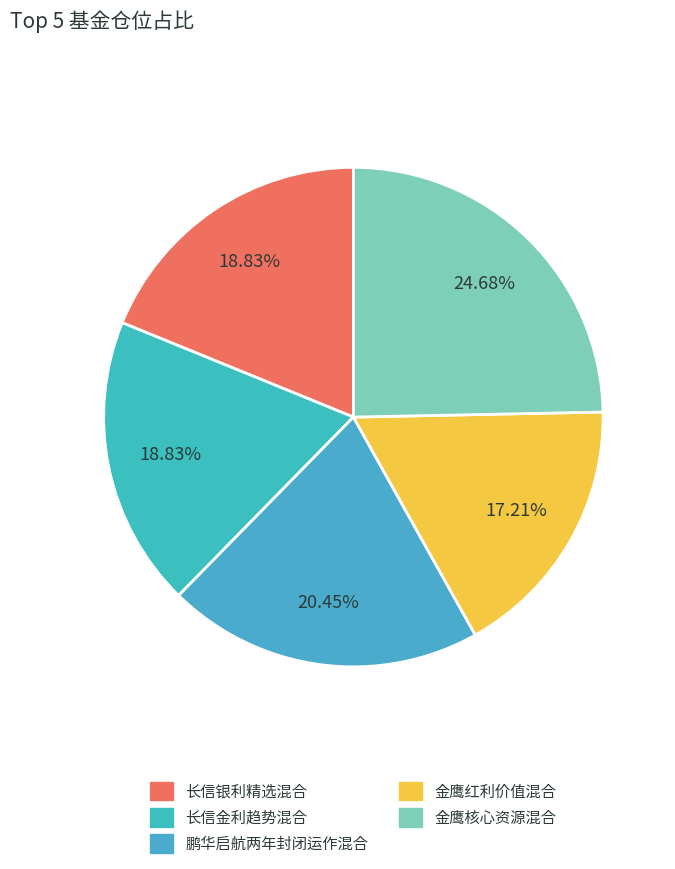

What is the change in value from 长信金利趋势混合 to 鹏华启航两年封闭运作混合?

+0.4